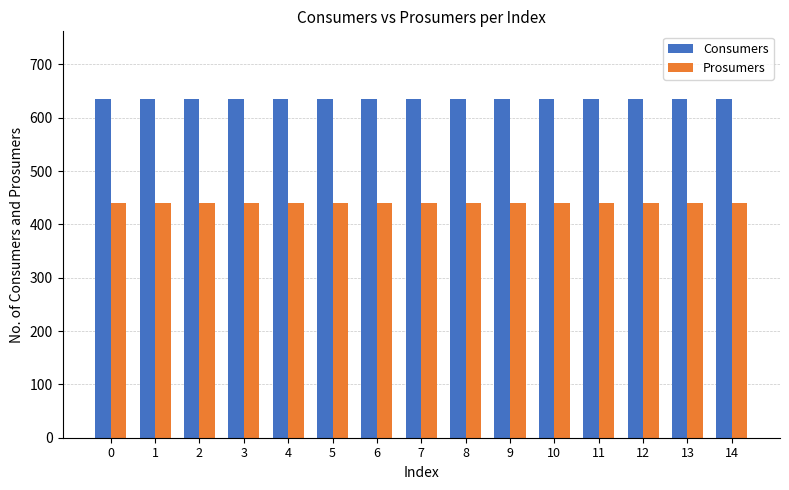

What are all the series names shown in the legend?

Consumers, Prosumers